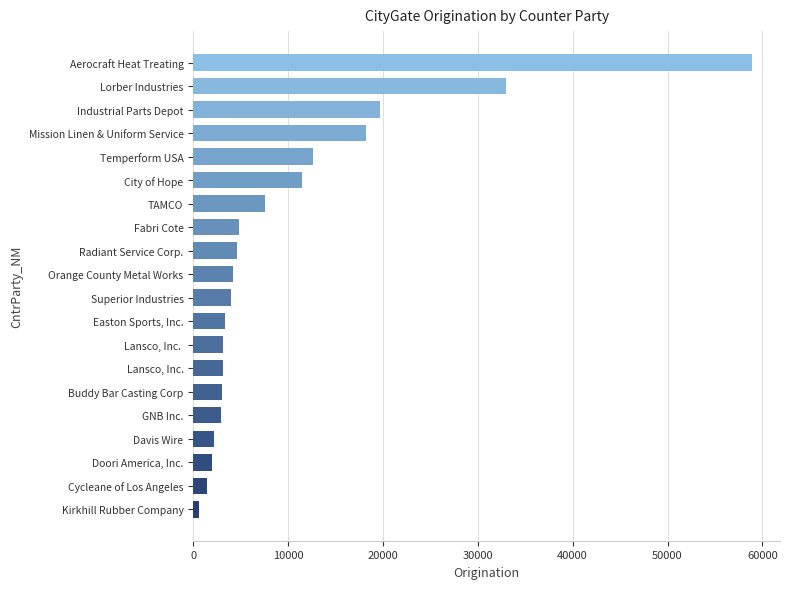

Approximately how many times larger is the value at Easton Sports, Inc. compared to Radiant Service Corp.?

0.7